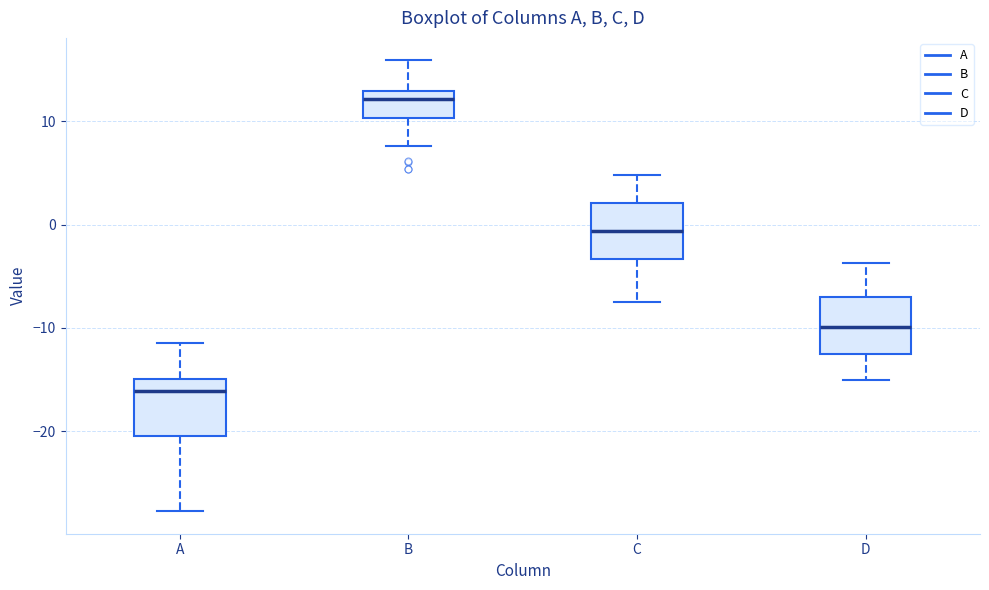

Reading left to right, transcribe this box plot: for each box, give where its median line is, the range the box spans, and where its two whiskers end, as read against the y-axis. The values are not printed on the chart, so give them approximately, as read against the axis.

A: median -16, box -20 to -15, whiskers -28 to -11
B: median 12, box 10 to 13, whiskers 8 to 16
C: median -1, box -3 to 2, whiskers -8 to 5
D: median -10, box -13 to -7, whiskers -15 to -4